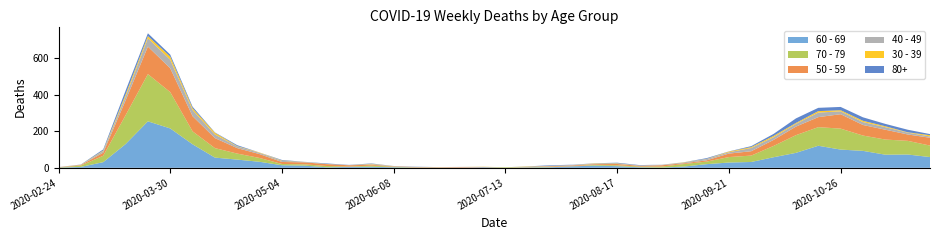

Reading right to left, list all the values displayed in this chart.

60 - 69: 2020-11-23=59	2020-11-16=73	2020-11-09=72	2020-11-02=93	2020-10-26=100	2020-10-19=121	2020-10-12=82	2020-10-05=58	2020-09-28=32	2020-09-21=29	2020-09-14=20	2020-09-07=7	2020-08-31=1	2020-08-24=3	2020-08-17=9	2020-08-10=12	2020-08-03=8	2020-07-27=3	2020-07-20=2	2020-07-13=0	2020-07-06=3	2020-06-29=0	2020-06-22=0	2020-06-15=1	2020-06-08=3	2020-06-01=6	2020-05-25=5	2020-05-18=3	2020-05-11=12	2020-05-04=14	2020-04-27=33	2020-04-20=45	2020-04-13=56	2020-04-06=129	2020-03-30=216	2020-03-23=255	2020-03-16=130	2020-03-09=31	2020-03-02=5	2020-02-24=1
70 - 79: 2020-11-23=63	2020-11-16=75	2020-11-09=83	2020-11-02=84	2020-10-26=115	2020-10-19=102	2020-10-12=97	2020-10-05=62	2020-09-28=35	2020-09-21=30	2020-09-14=14	2020-09-07=14	2020-08-31=6	2020-08-24=4	2020-08-17=5	2020-08-10=4	2020-08-03=1	2020-07-27=3	2020-07-20=1	2020-07-13=3	2020-07-06=0	2020-06-29=0	2020-06-22=1	2020-06-15=1	2020-06-08=3	2020-06-01=6	2020-05-25=2	2020-05-18=7	2020-05-11=7	2020-05-04=7	2020-04-27=21	2020-04-20=33	2020-04-13=52	2020-04-06=71	2020-03-30=199	2020-03-23=259	2020-03-16=158	2020-03-09=35	2020-03-02=7	2020-02-24=1
50 - 59: 2020-11-23=43	2020-11-16=35	2020-11-09=54	2020-11-02=58	2020-10-26=79	2020-10-19=55	2020-10-12=47	2020-10-05=33	2020-09-28=24	2020-09-21=19	2020-09-14=7	2020-09-07=4	2020-08-31=7	2020-08-24=4	2020-08-17=7	2020-08-10=4	2020-08-03=4	2020-07-27=3	2020-07-20=1	2020-07-13=0	2020-07-06=1	2020-06-29=3	2020-06-22=2	2020-06-15=2	2020-06-08=2	2020-06-01=5	2020-05-25=7	2020-05-18=10	2020-05-11=11	2020-05-04=11	2020-04-27=21	2020-04-20=30	2020-04-13=55	2020-04-06=83	2020-03-30=131	2020-03-23=151	2020-03-16=81	2020-03-09=17	2020-03-02=3	2020-02-24=1
40 - 49: 2020-11-23=7	2020-11-16=10	2020-11-09=14	2020-11-02=16	2020-10-26=16	2020-10-19=25	2020-10-12=15	2020-10-05=15	2020-09-28=18	2020-09-21=7	2020-09-14=7	2020-09-07=5	2020-08-31=3	2020-08-24=2	2020-08-17=2	2020-08-10=2	2020-08-03=3	2020-07-27=2	2020-07-20=1	2020-07-13=0	2020-07-06=1	2020-06-29=2	2020-06-22=1	2020-06-15=1	2020-06-08=2	2020-06-01=3	2020-05-25=1	2020-05-18=0	2020-05-11=3	2020-05-04=6	2020-04-27=7	2020-04-20=9	2020-04-13=20	2020-04-06=34	2020-03-30=47	2020-03-23=46	2020-03-16=21	2020-03-09=9	2020-03-02=1	2020-02-24=1
30 - 39: 2020-11-23=7	2020-11-16=2	2020-11-09=5	2020-11-02=7	2020-10-26=6	2020-10-19=8	2020-10-12=5	2020-10-05=7	2020-09-28=5	2020-09-21=4	2020-09-14=1	2020-09-07=1	2020-08-31=0	2020-08-24=0	2020-08-17=2	2020-08-10=2	2020-08-03=0	2020-07-27=0	2020-07-20=2	2020-07-13=0	2020-07-06=1	2020-06-29=0	2020-06-22=0	2020-06-15=0	2020-06-08=0	2020-06-01=2	2020-05-25=0	2020-05-18=1	2020-05-11=0	2020-05-04=2	2020-04-27=2	2020-04-20=2	2020-04-13=9	2020-04-06=10	2020-03-30=17	2020-03-23=12	2020-03-16=12	2020-03-09=3	2020-03-02=1	2020-02-24=0
80+: 2020-11-23=6	2020-11-16=14	2020-11-09=13	2020-11-02=19	2020-10-26=18	2020-10-19=18	2020-10-12=25	2020-10-05=11	2020-09-28=5	2020-09-21=1	2020-09-14=4	2020-09-07=0	2020-08-31=0	2020-08-24=2	2020-08-17=3	2020-08-10=1	2020-08-03=1	2020-07-27=3	2020-07-20=1	2020-07-13=0	2020-07-06=0	2020-06-29=0	2020-06-22=0	2020-06-15=1	2020-06-08=0	2020-06-01=2	2020-05-25=1	2020-05-18=3	2020-05-11=0	2020-05-04=3	2020-04-27=0	2020-04-20=5	2020-04-13=2	2020-04-06=8	2020-03-30=11	2020-03-23=15	2020-03-16=21	2020-03-09=6	2020-03-02=1	2020-02-24=0